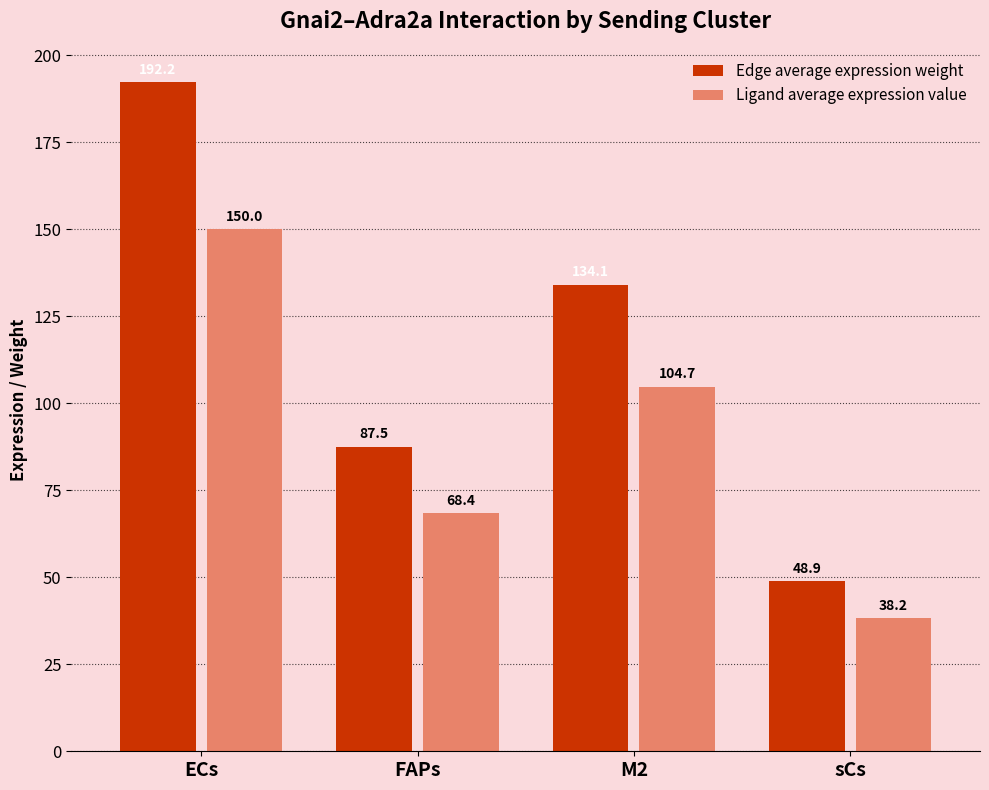

Where does the Ligand average expression value series first go above 104?

ECs